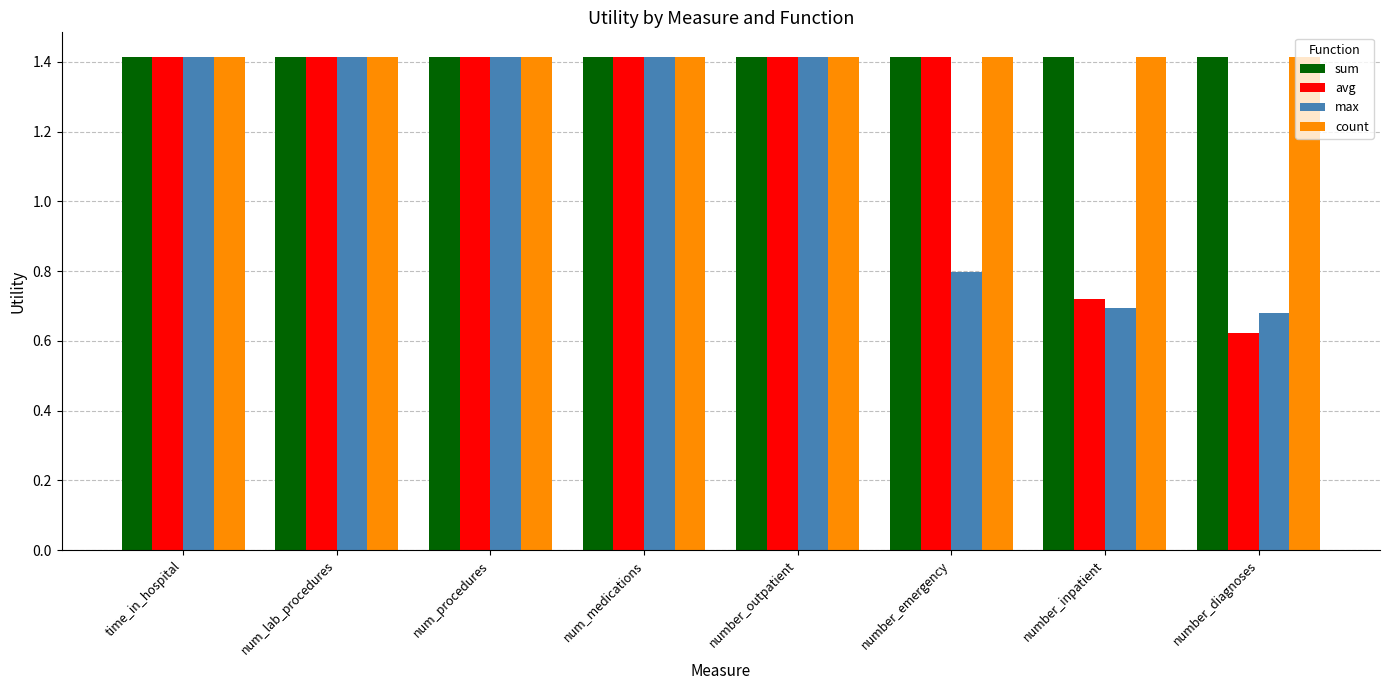

Read the sum value at num_procedures.

1.4